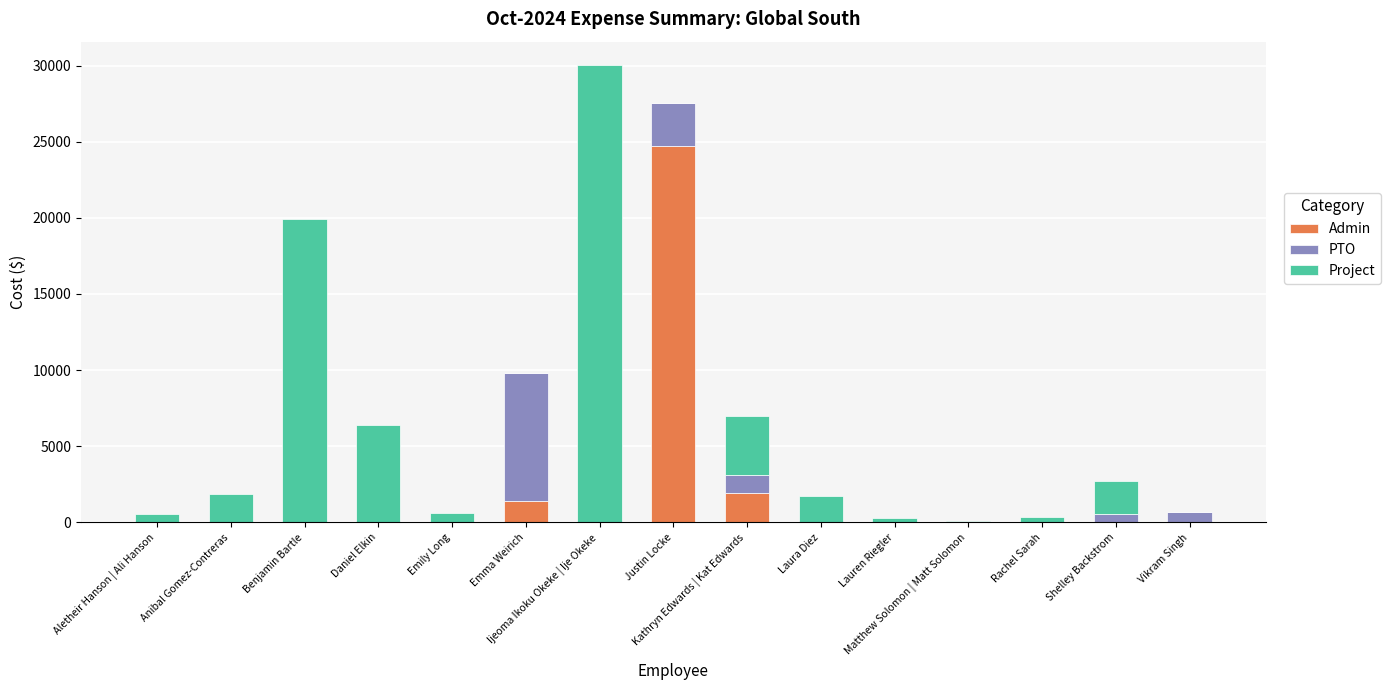

What is the maximum value for Admin?

24753.5